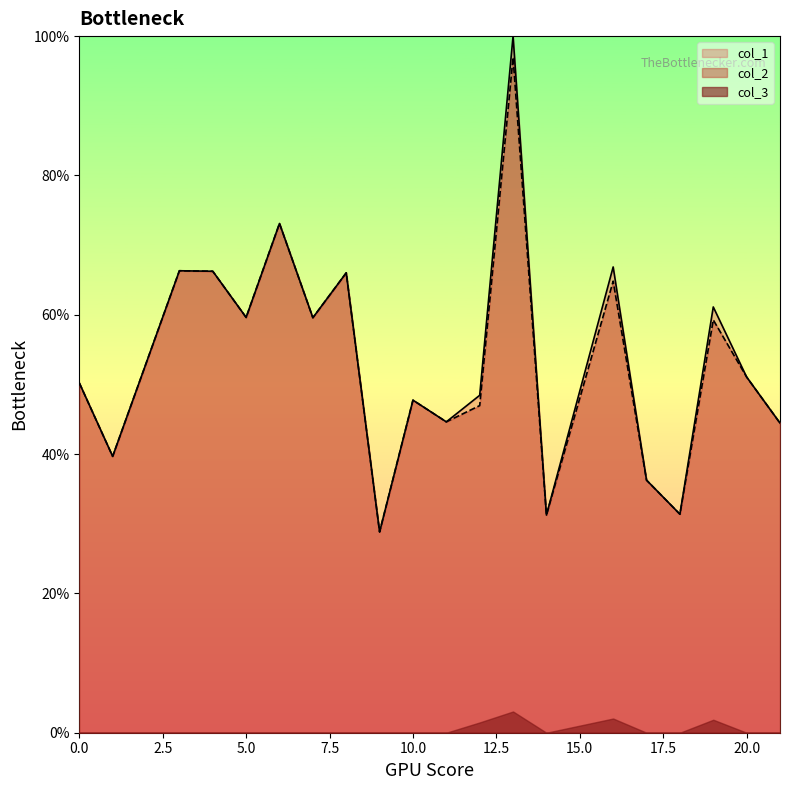

What is the greatest value displayed?

100.0